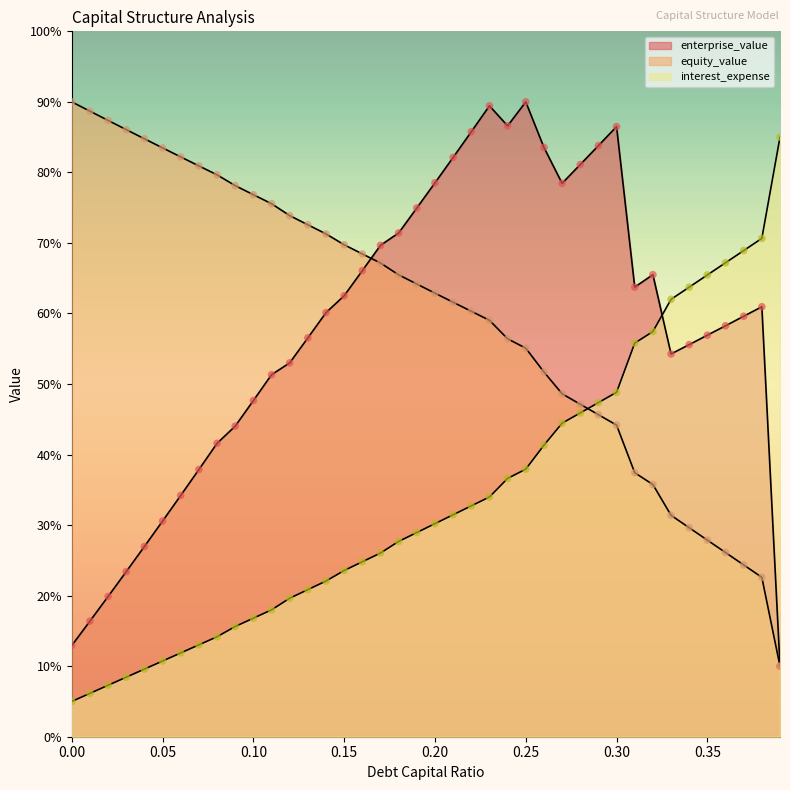

How many lines are shown in the chart?

3